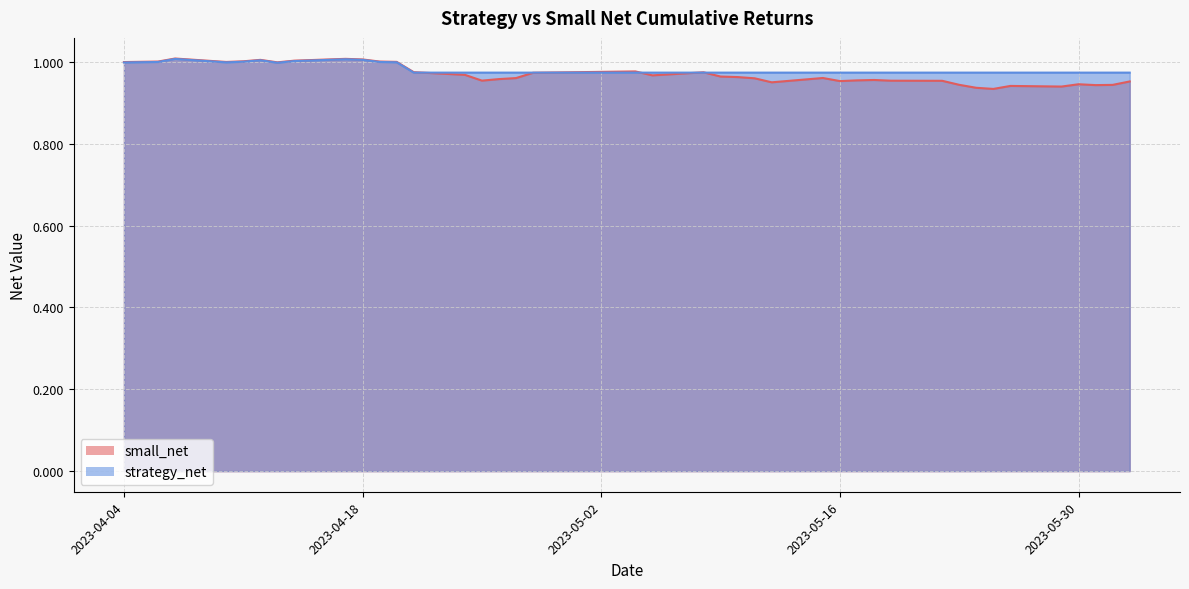

True or false: strategy_net and small_net intersect in this chart.

True